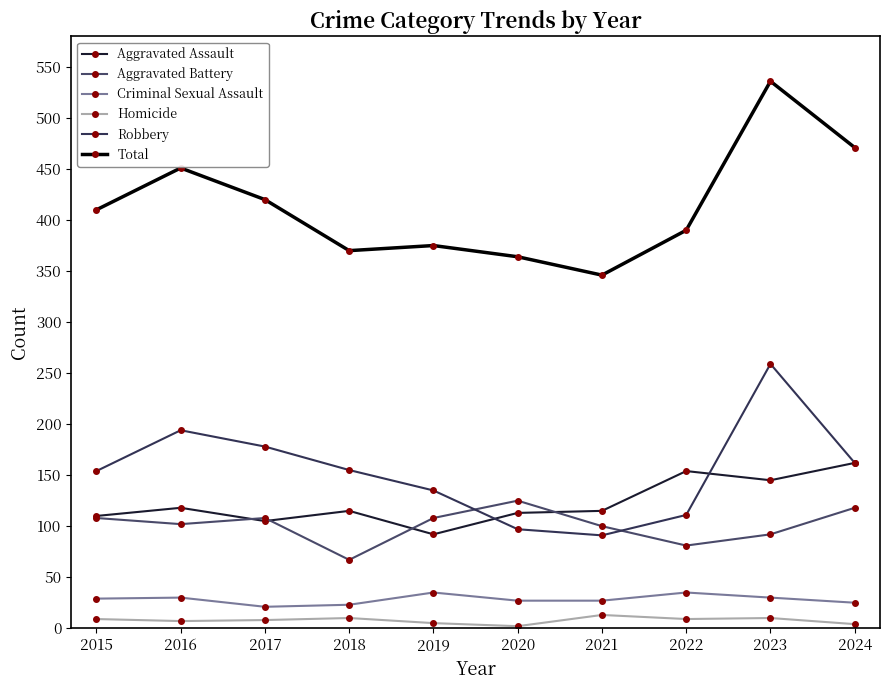

What is the total value across all series at 2015?

820